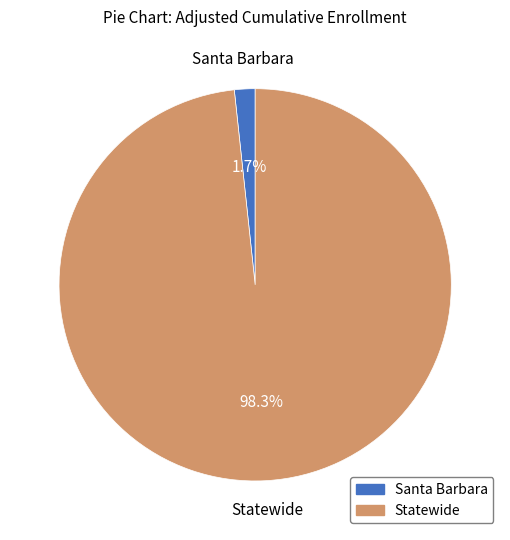

How many segments does this pie chart have?

2